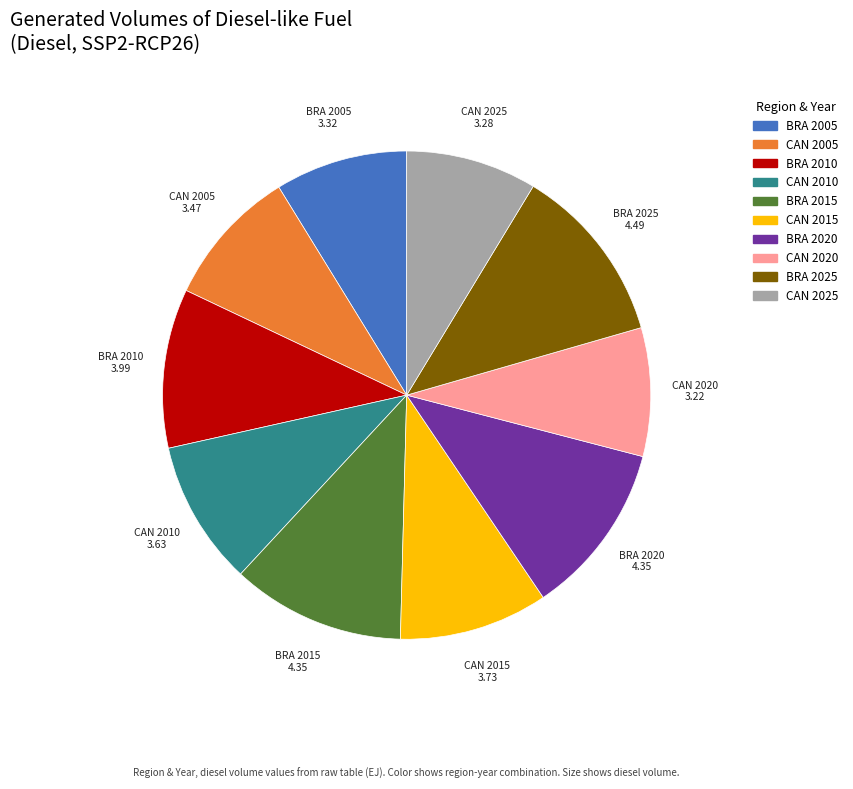

The BRA 2005 slice represents 9% of the pie. True or false?

True